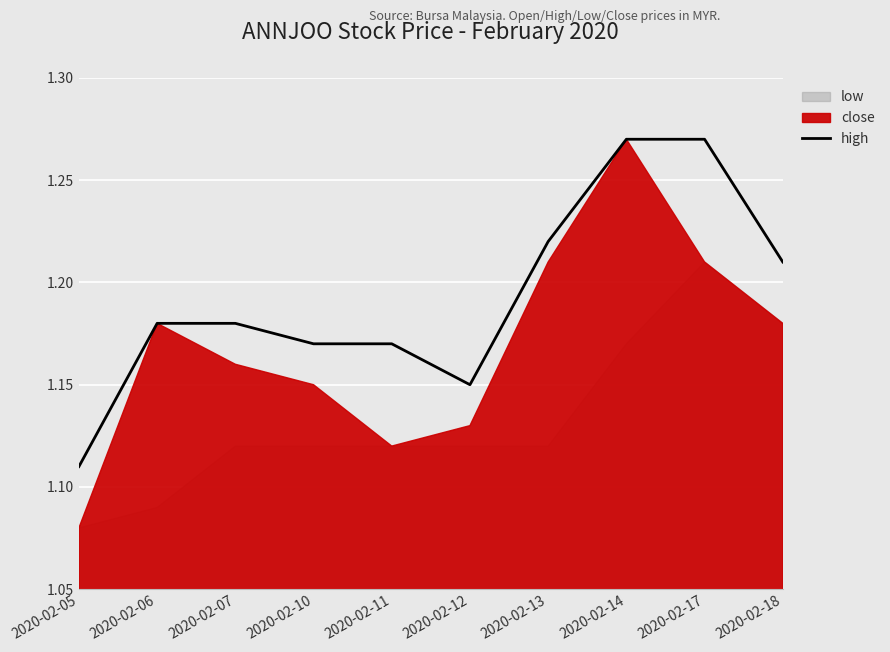

Which label corresponds to the largest value in the chart?

2020-02-14